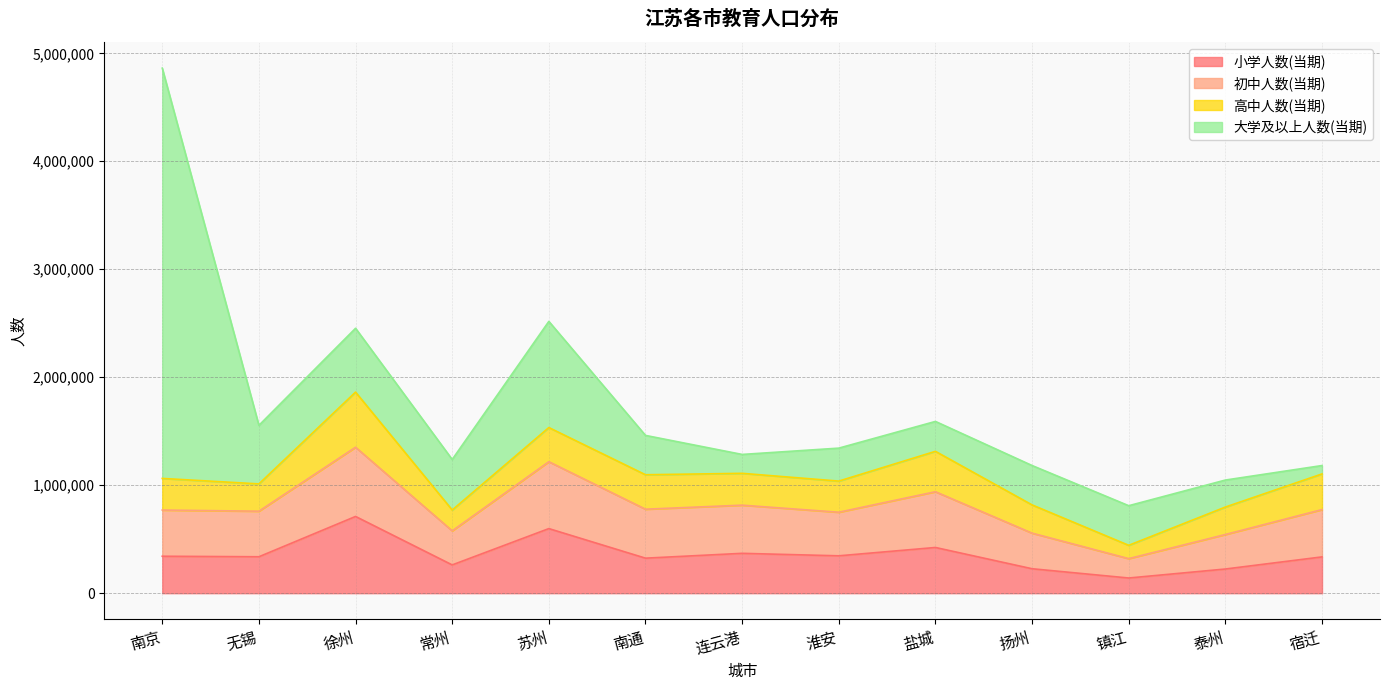

What position from the right is 常州?

10